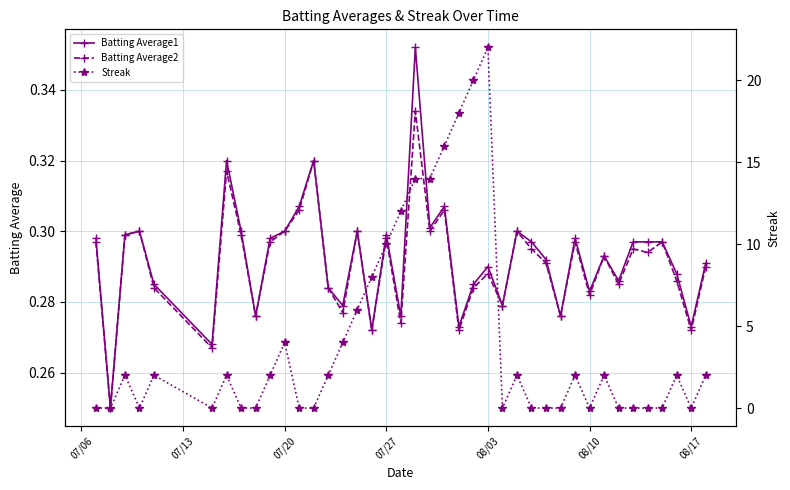

True or false: Batting Average1 has more than 0 interior local peaks.

True